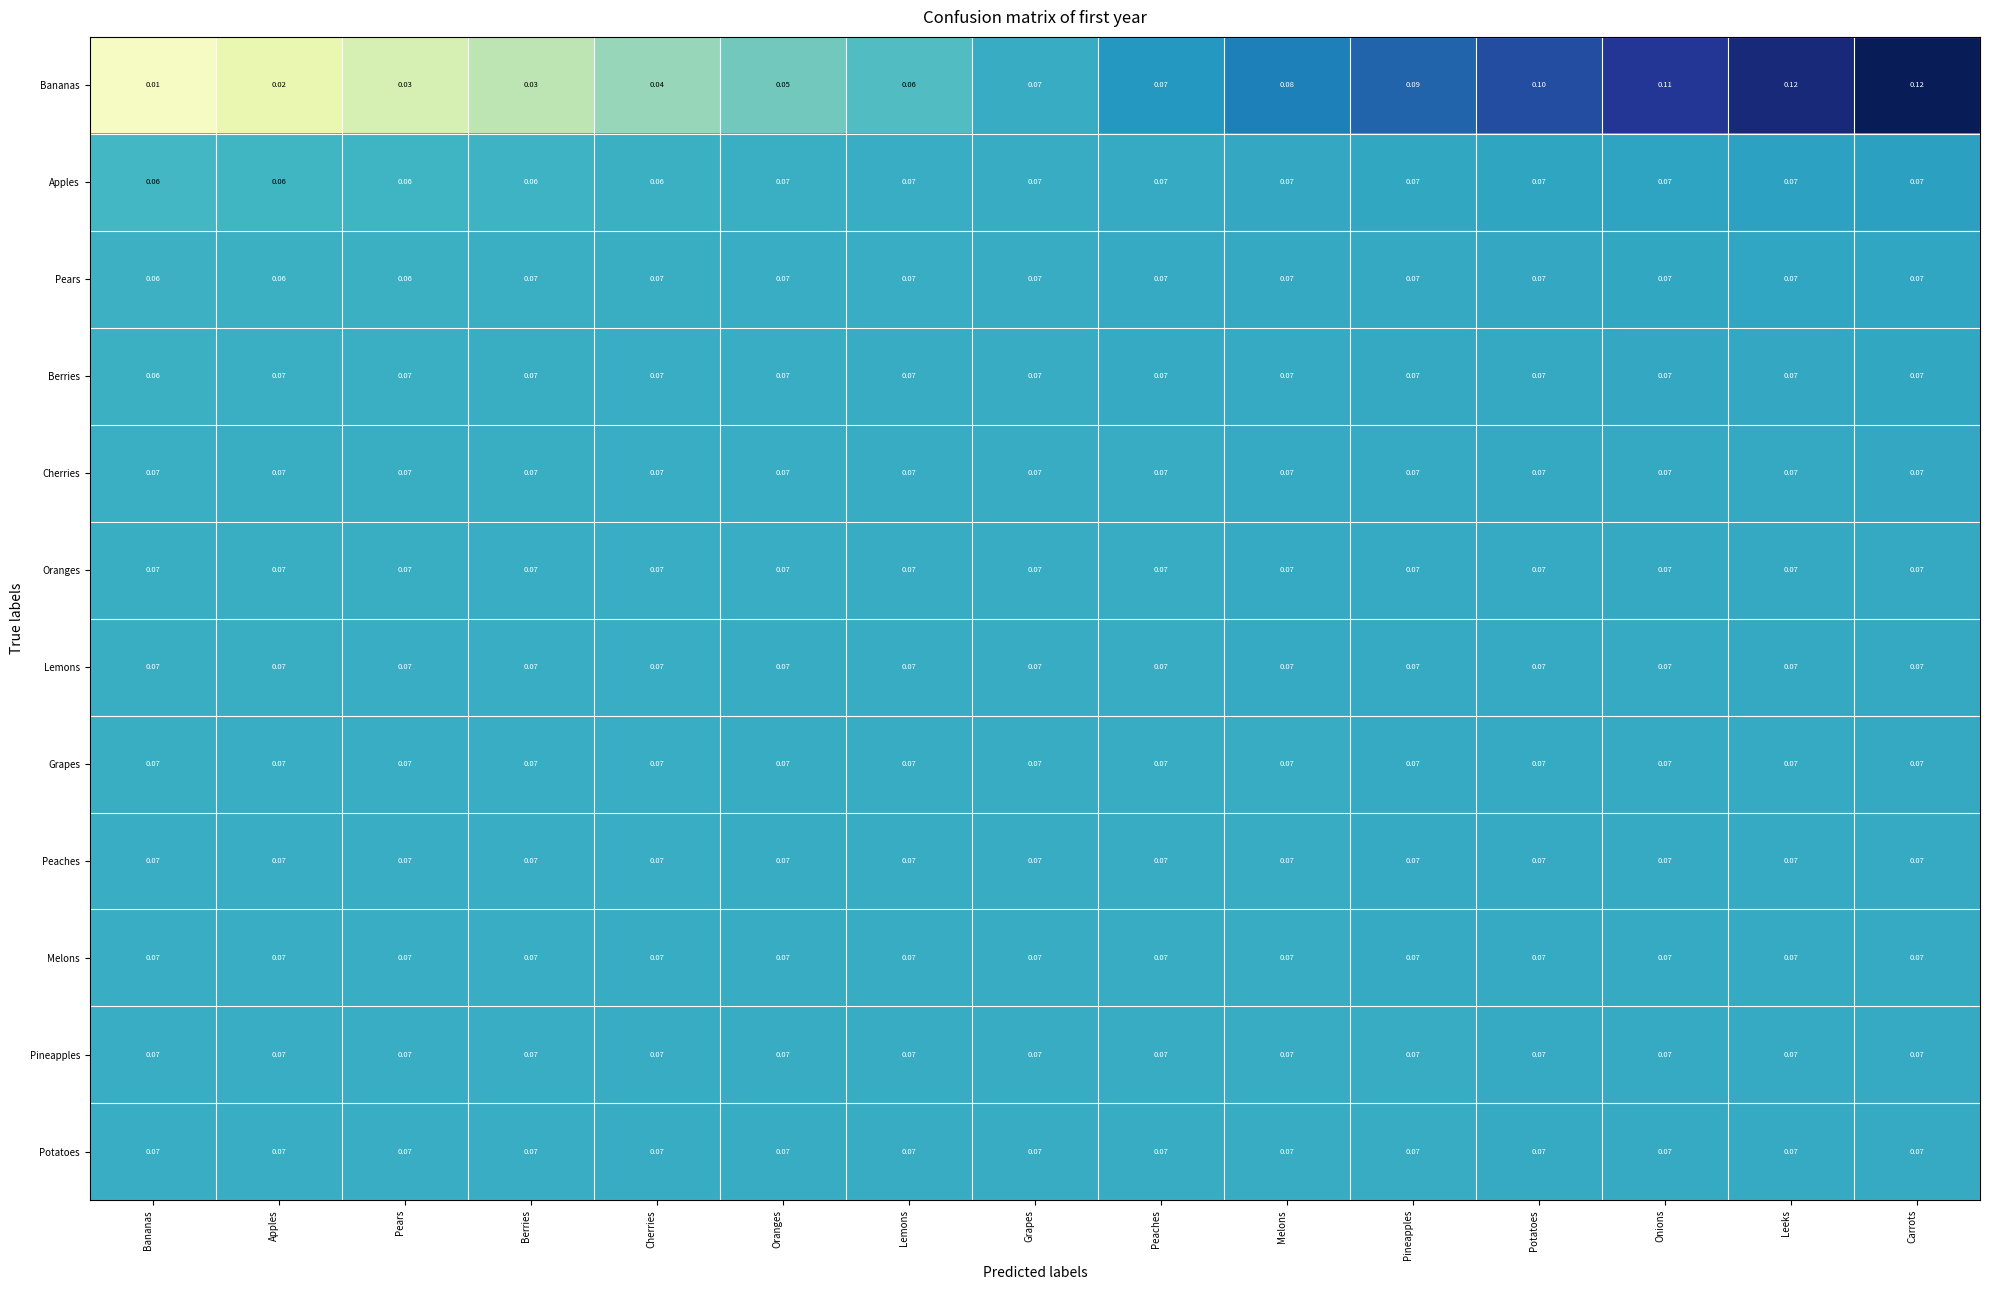

Which series has the largest range (max minus min)?

Bananas